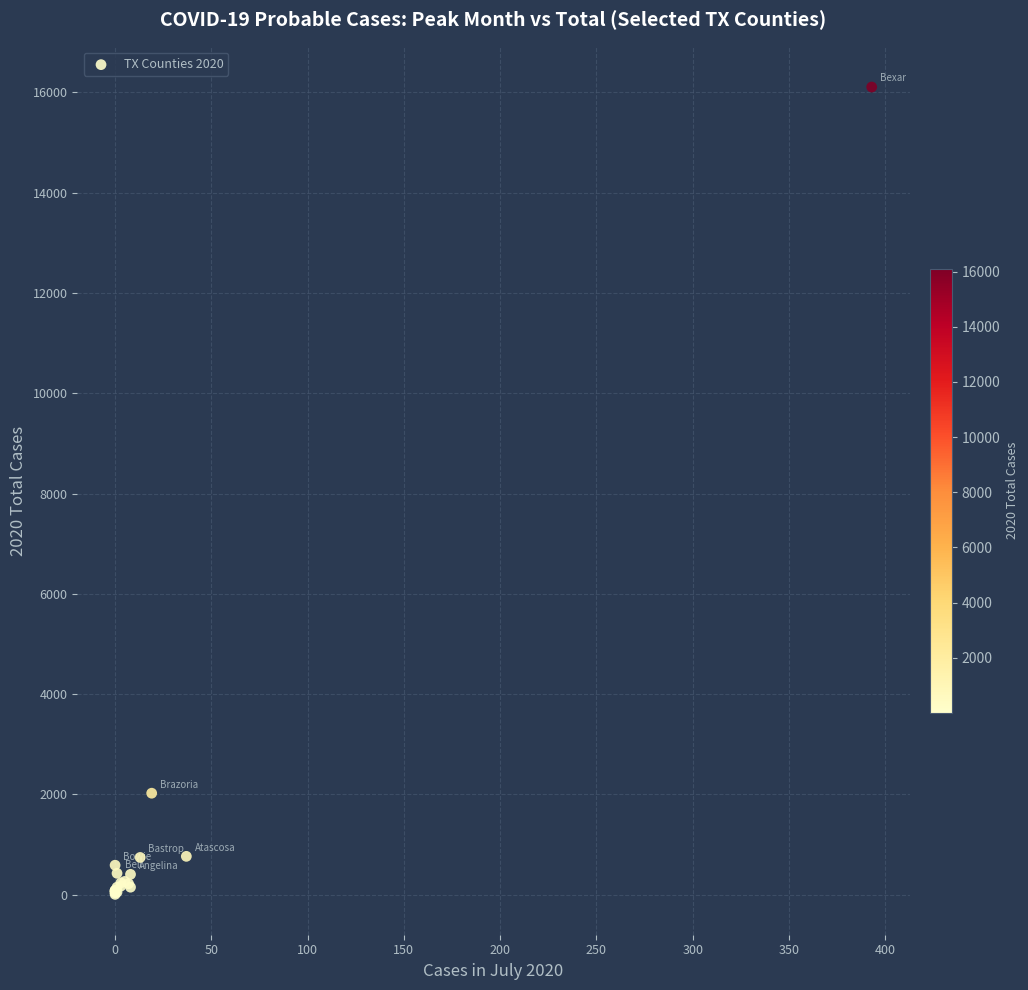

What Y value in the scatter plot is closest to 8056?

2024